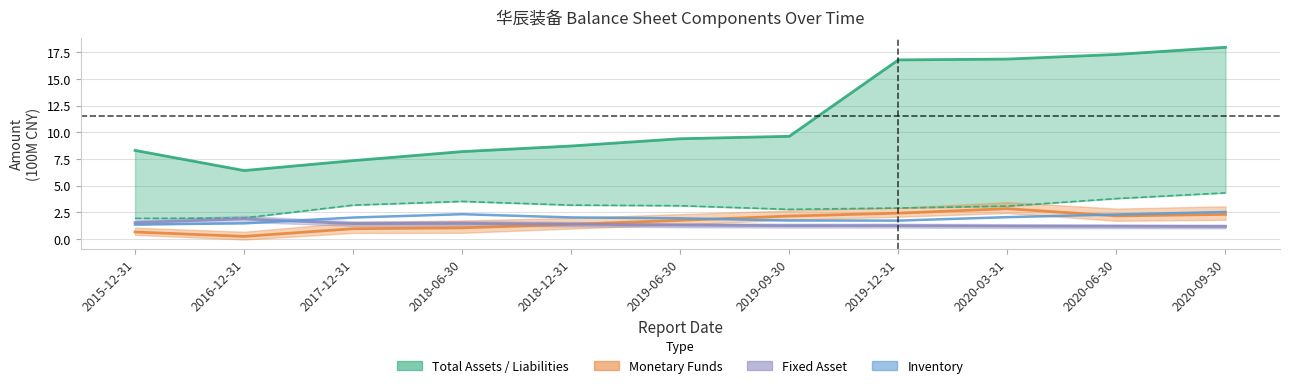

Count the number of categories in the chart.

11